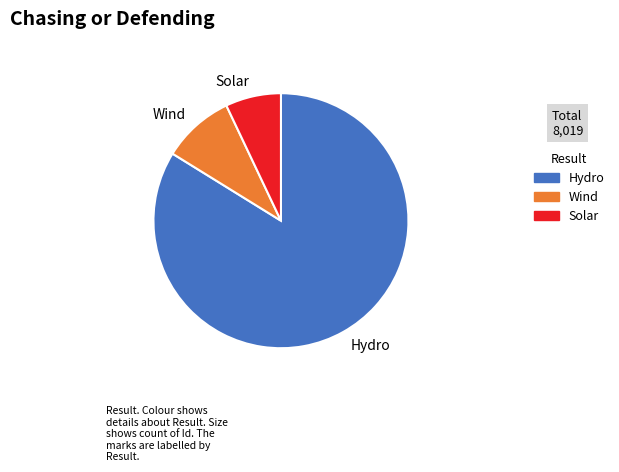

Which slice represents more than half of the pie?

Hydro